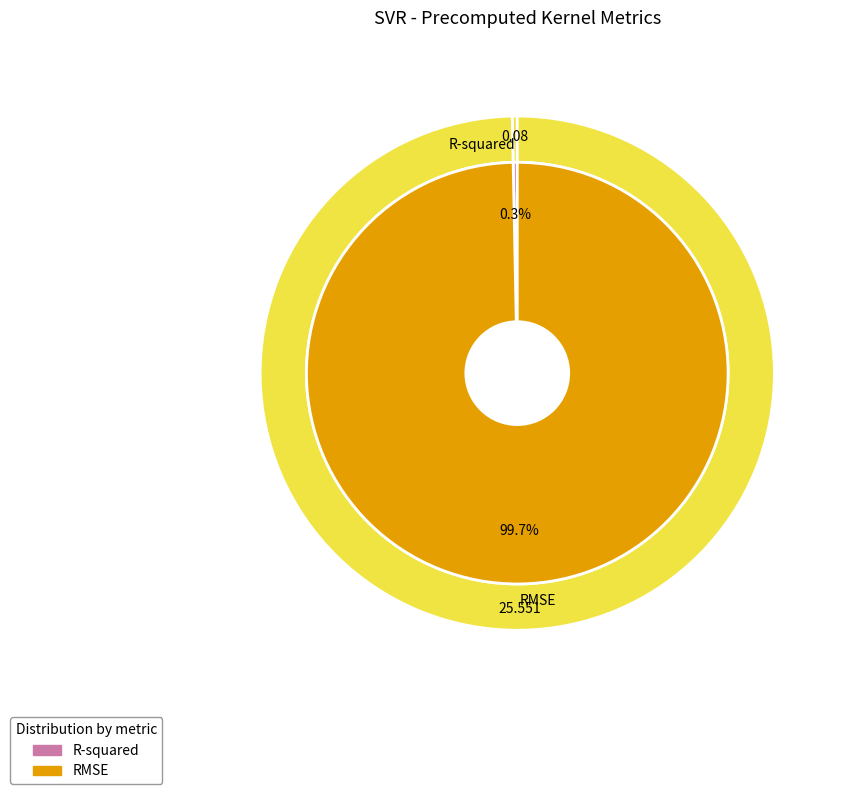

Between R-squared and RMSE, which is larger?

RMSE